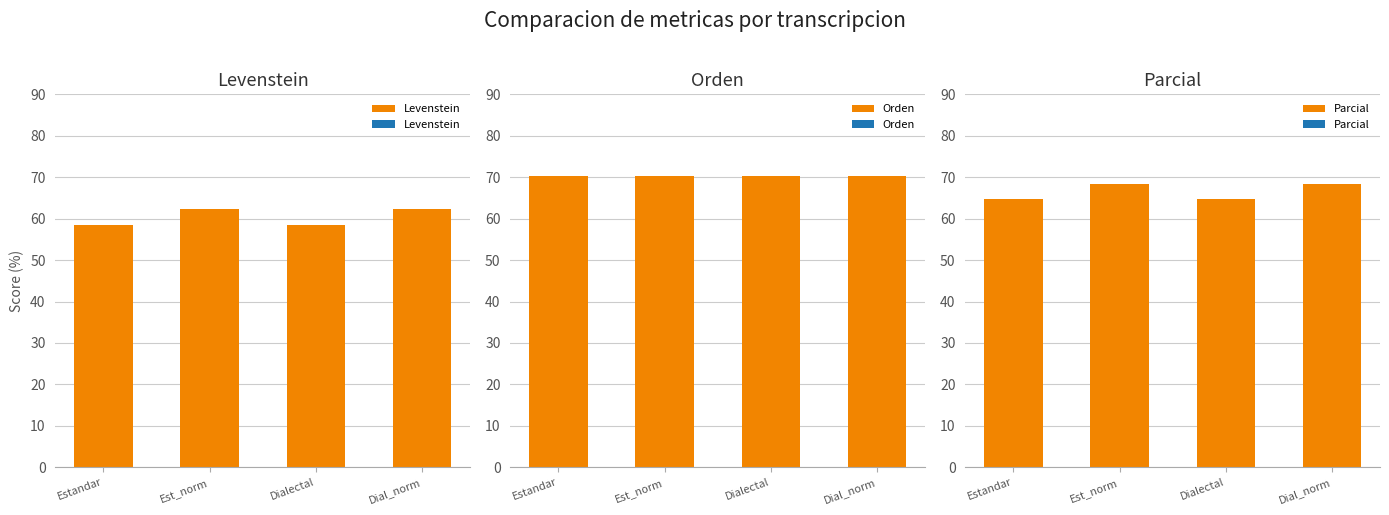

List the series in order of their overall mean, highest first.

Orden, Parcial, Levenstein